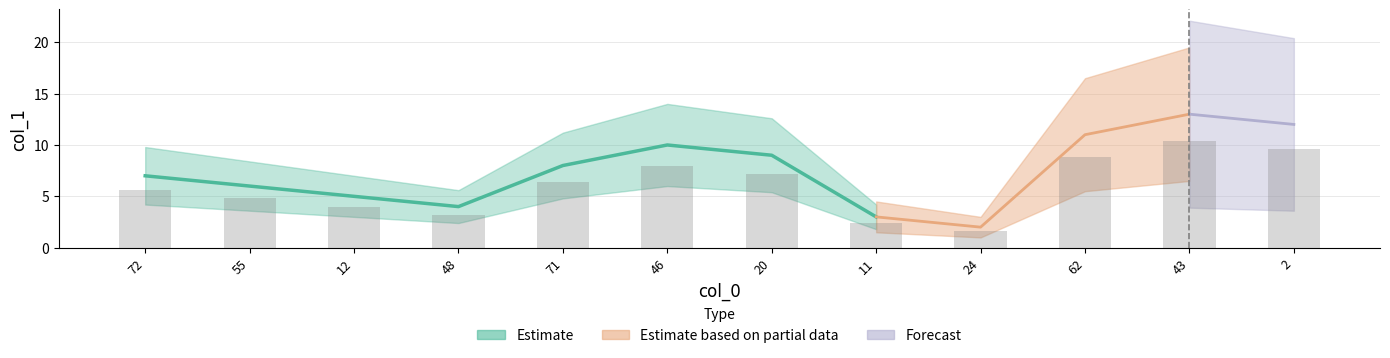

What is the smallest value displayed?

1.6